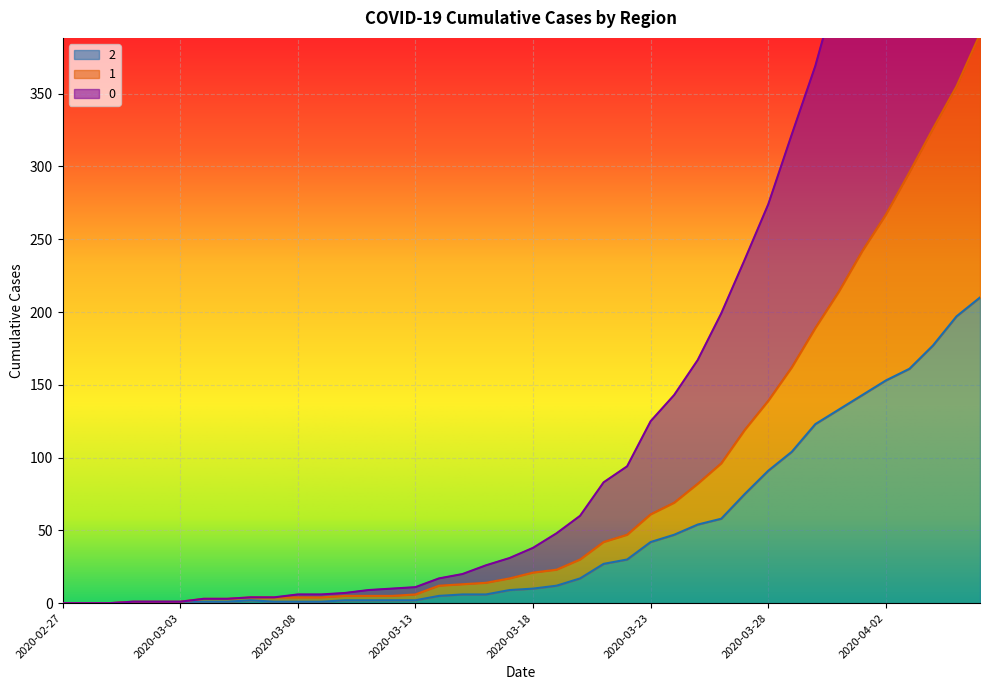

True or false: 0 and 1 cross at least once.

False